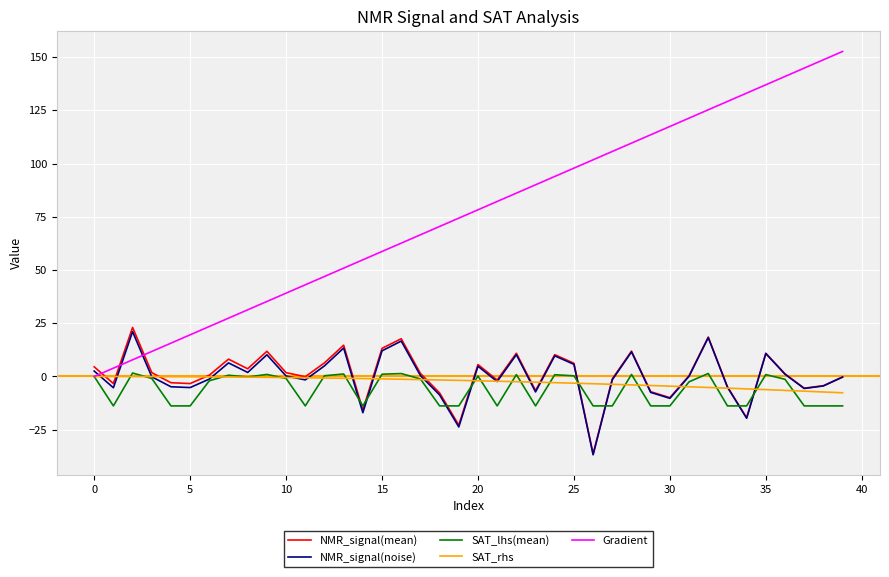

Which series has the largest range (max minus min)?

Gradient